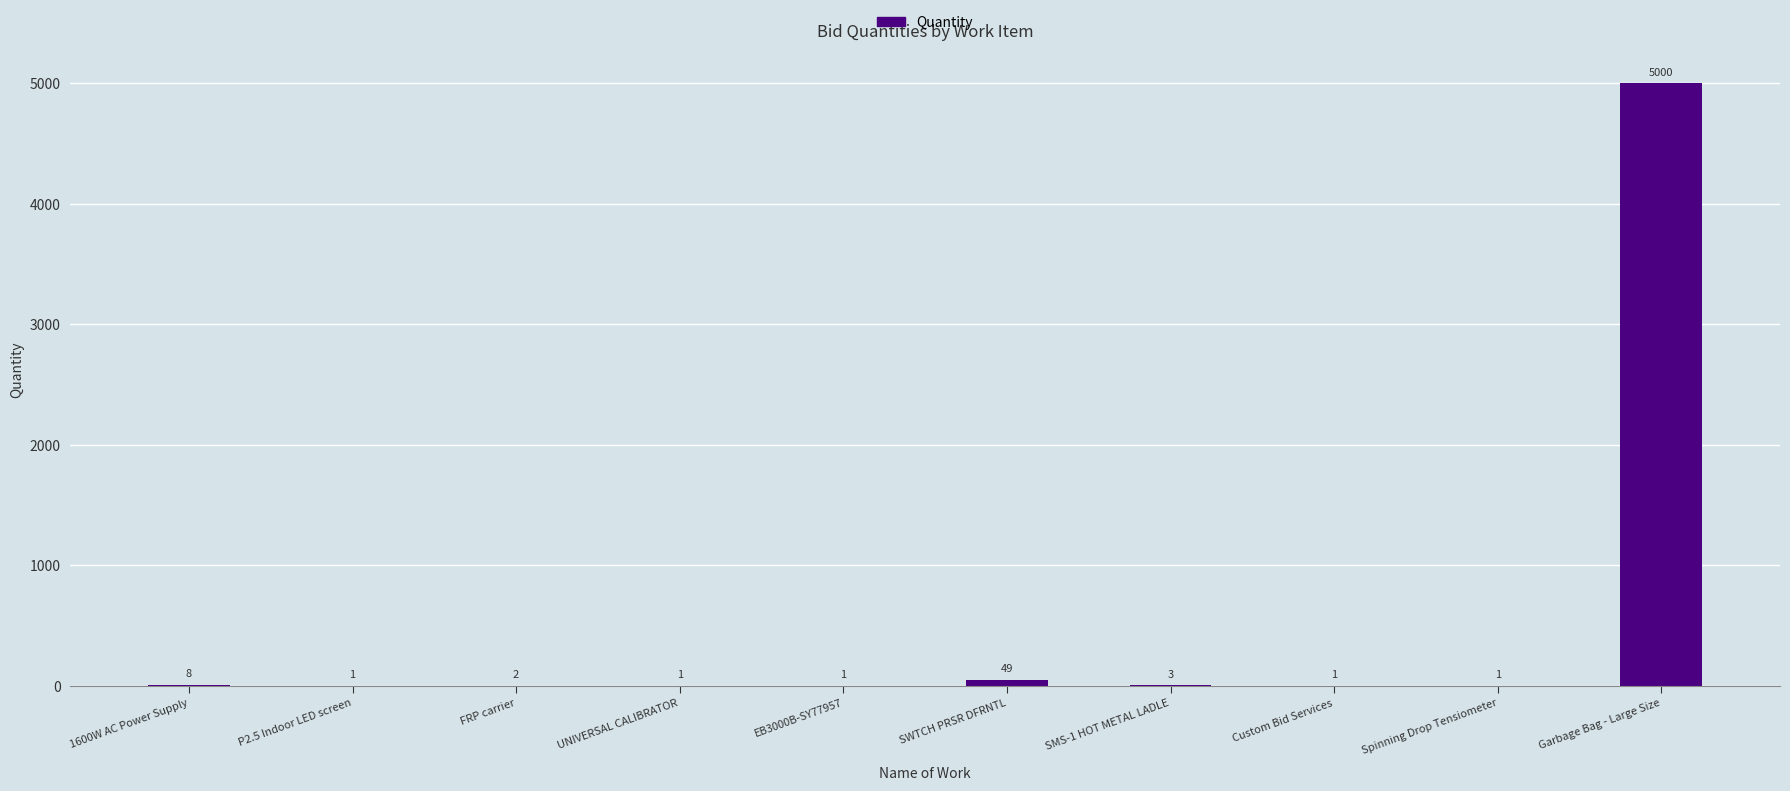

What is the ratio of the value at SWTCH PRSR DFRNTL to the value at UNIVERSAL CALIBRATOR?

49.0